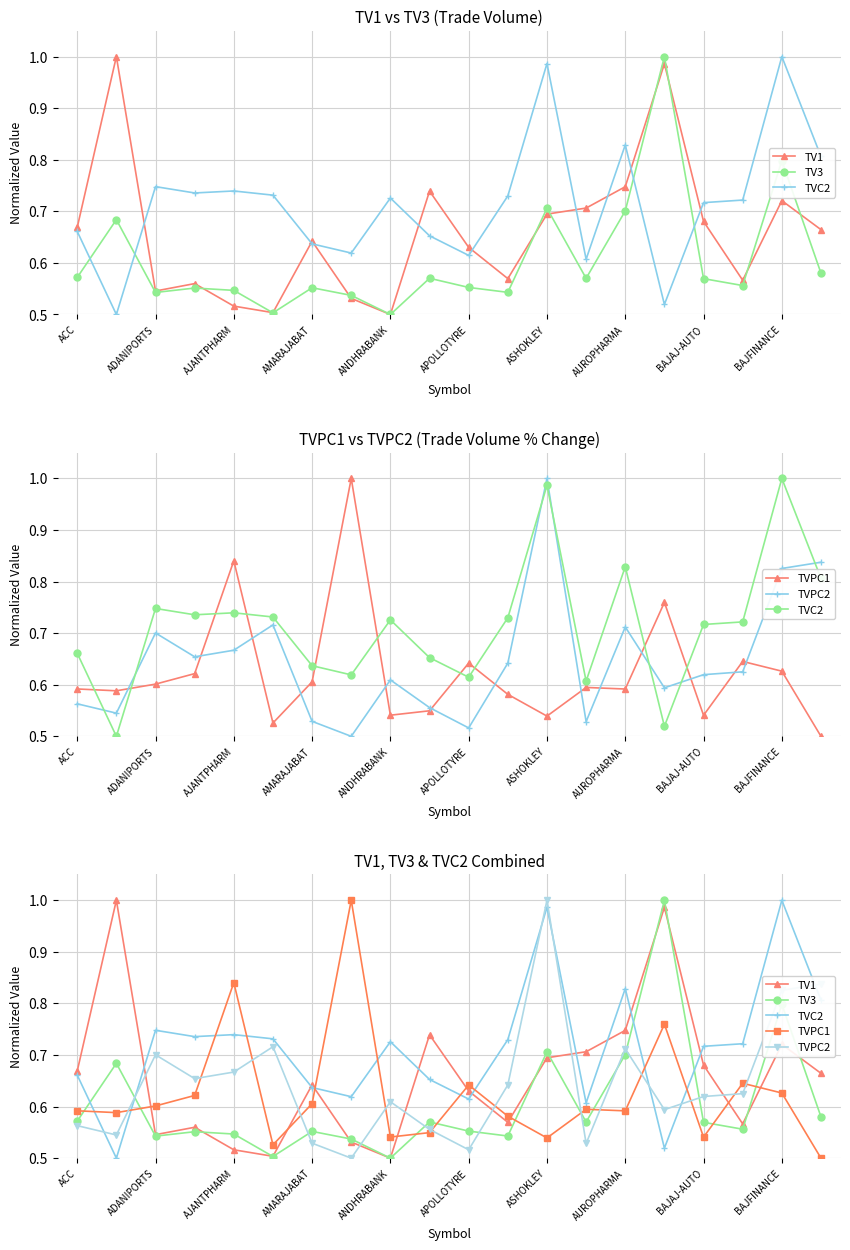

Which has a higher value, 11 or 12?

12